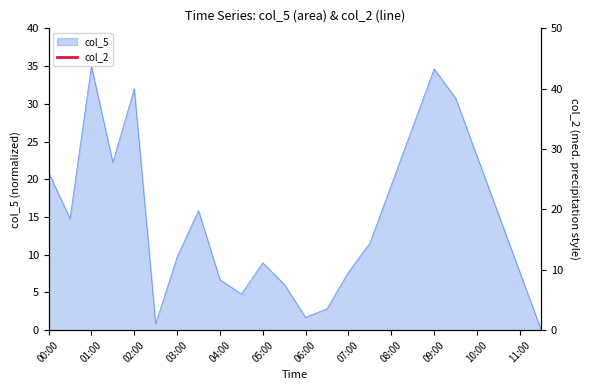

True or false: col_5 has a value of 11.4 at 04:00.

False